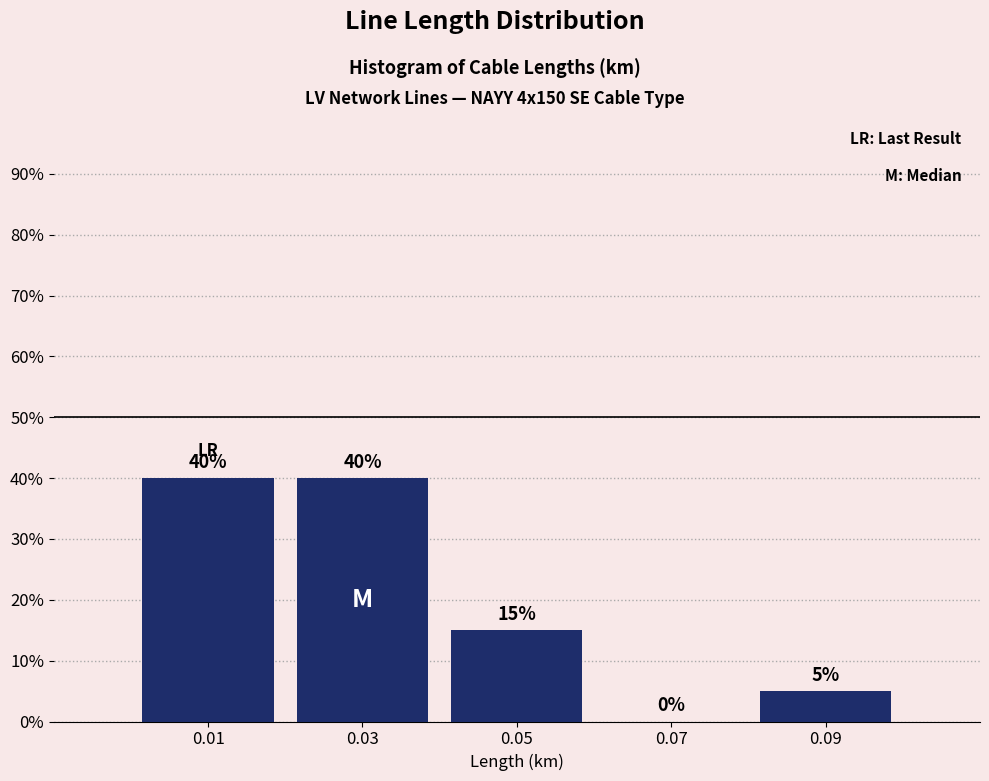

Reading left to right, list every bar in this chart as the range it spans on the x-axis followed by its height.

0.00 to 0.02: 40
0.02 to 0.04: 40
0.04 to 0.06: 15
0.06 to 0.08: 0
0.08 to 0.10: 5